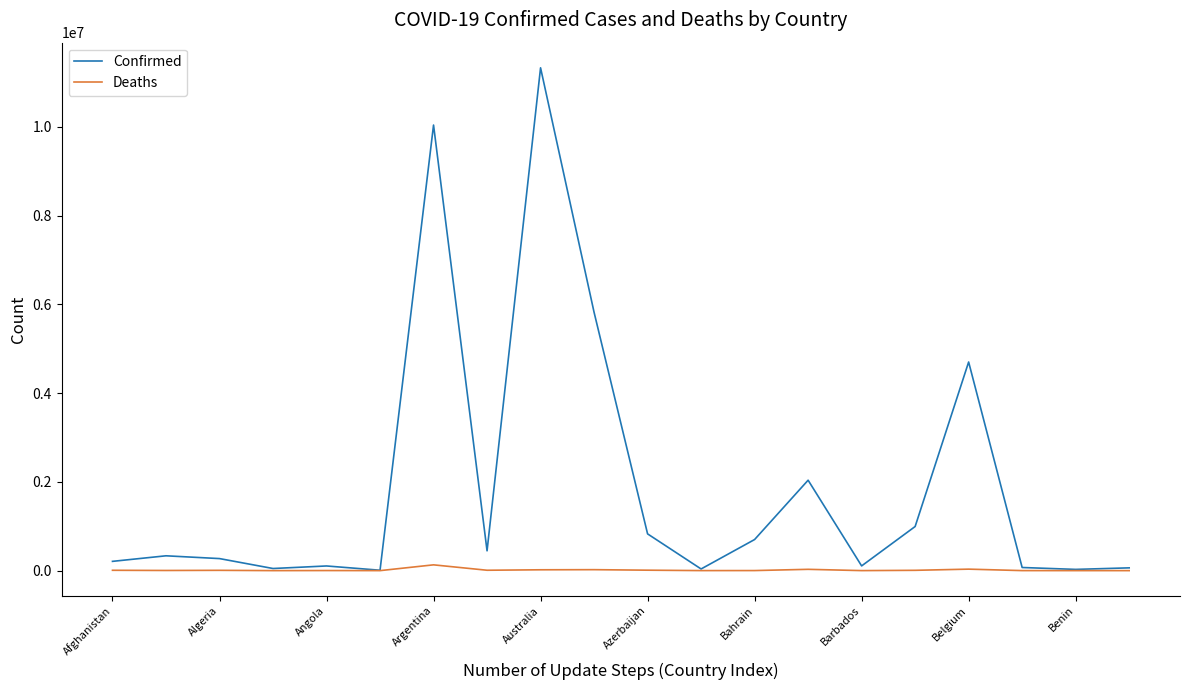

Which series has the largest total across all categories?

Confirmed